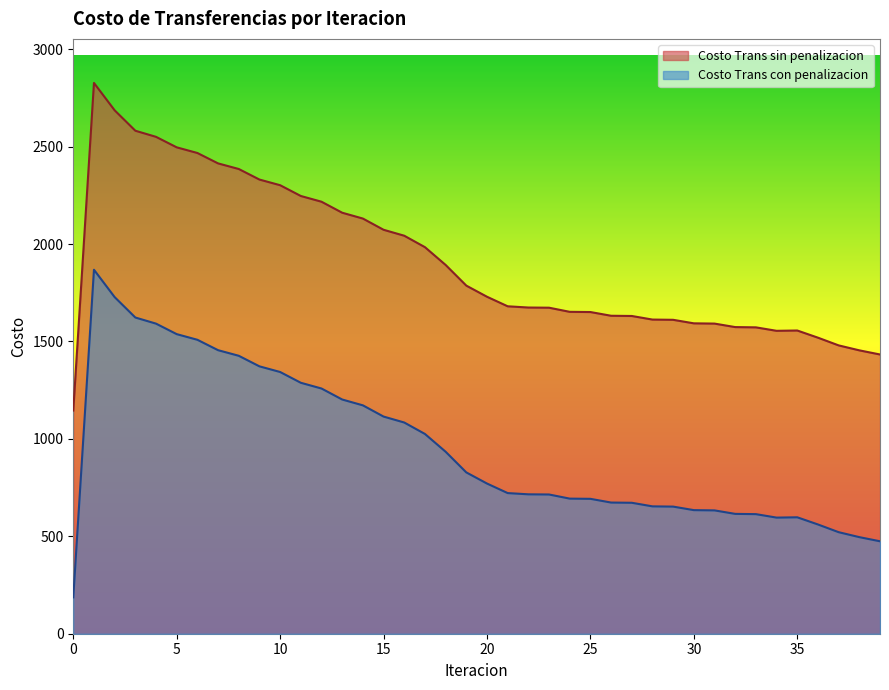

At which category does Costo Trans sin penalizacion reach its first local peak?

1